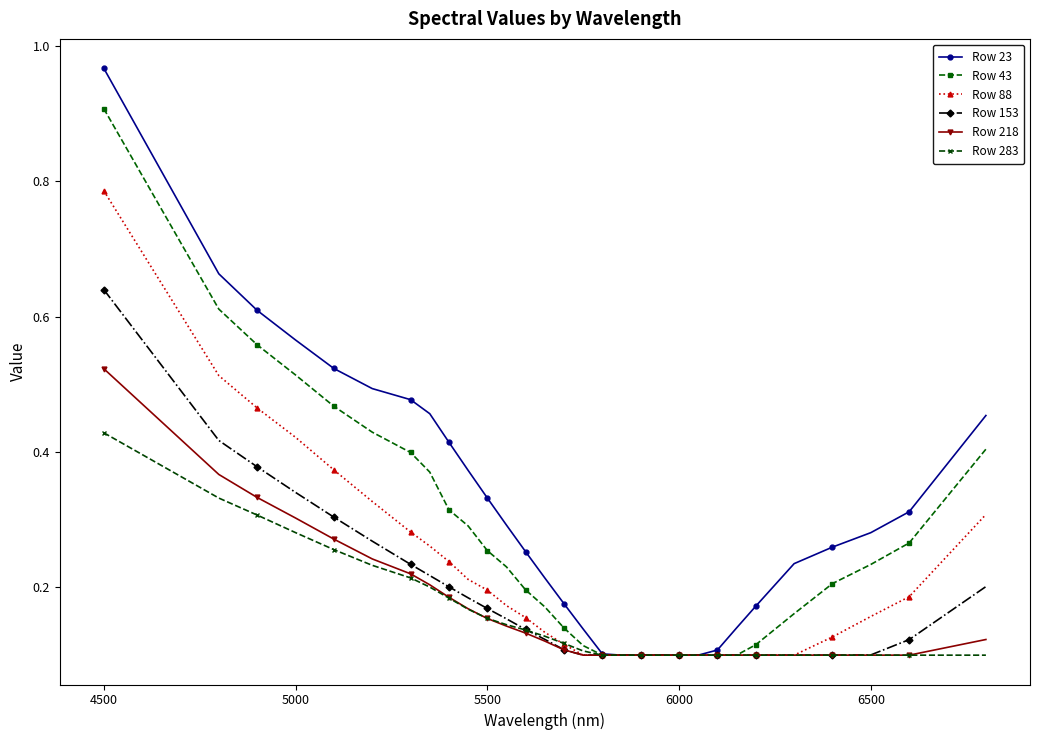

What are all the series names shown in the legend?

Row 23, Row 43, Row 88, Row 153, Row 218, Row 283